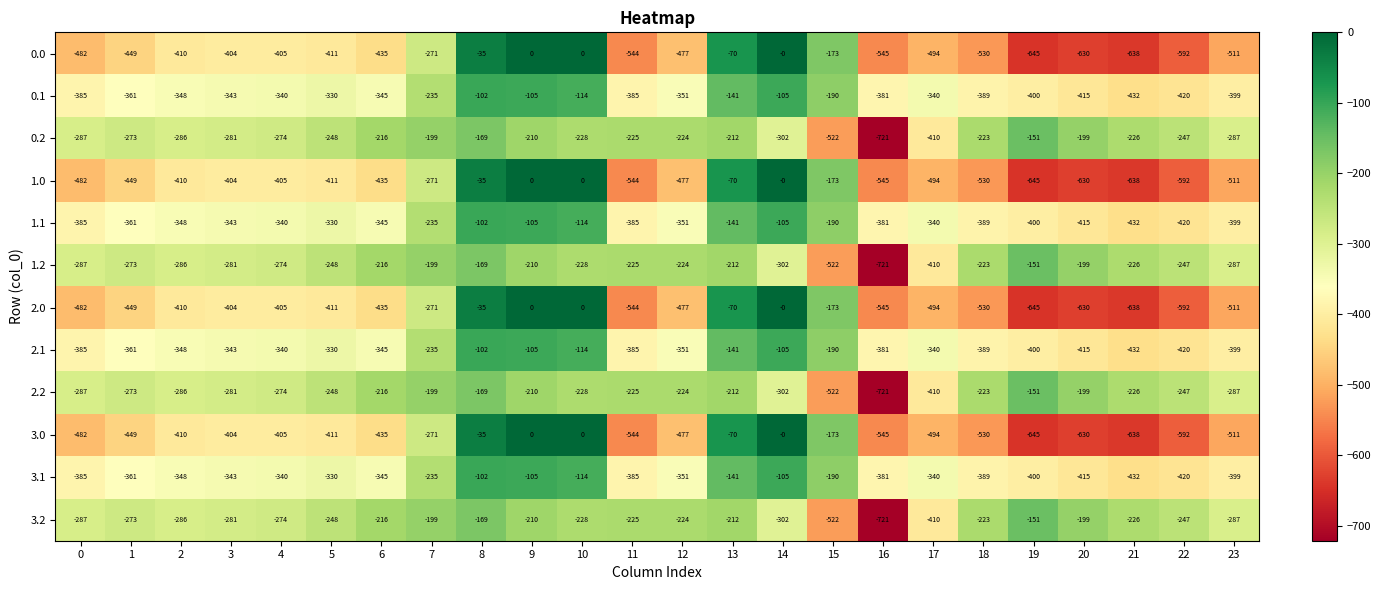

What is the minimum value shown in the chart?

-721